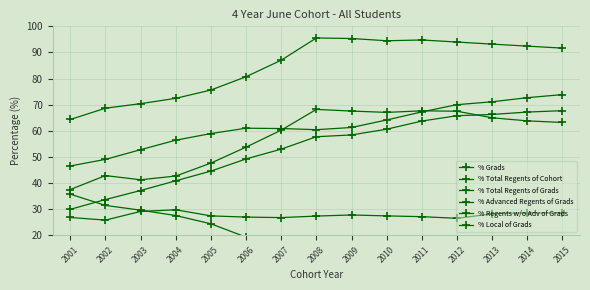

The % Grads series shows 73.9 at 2015. True or false?

True